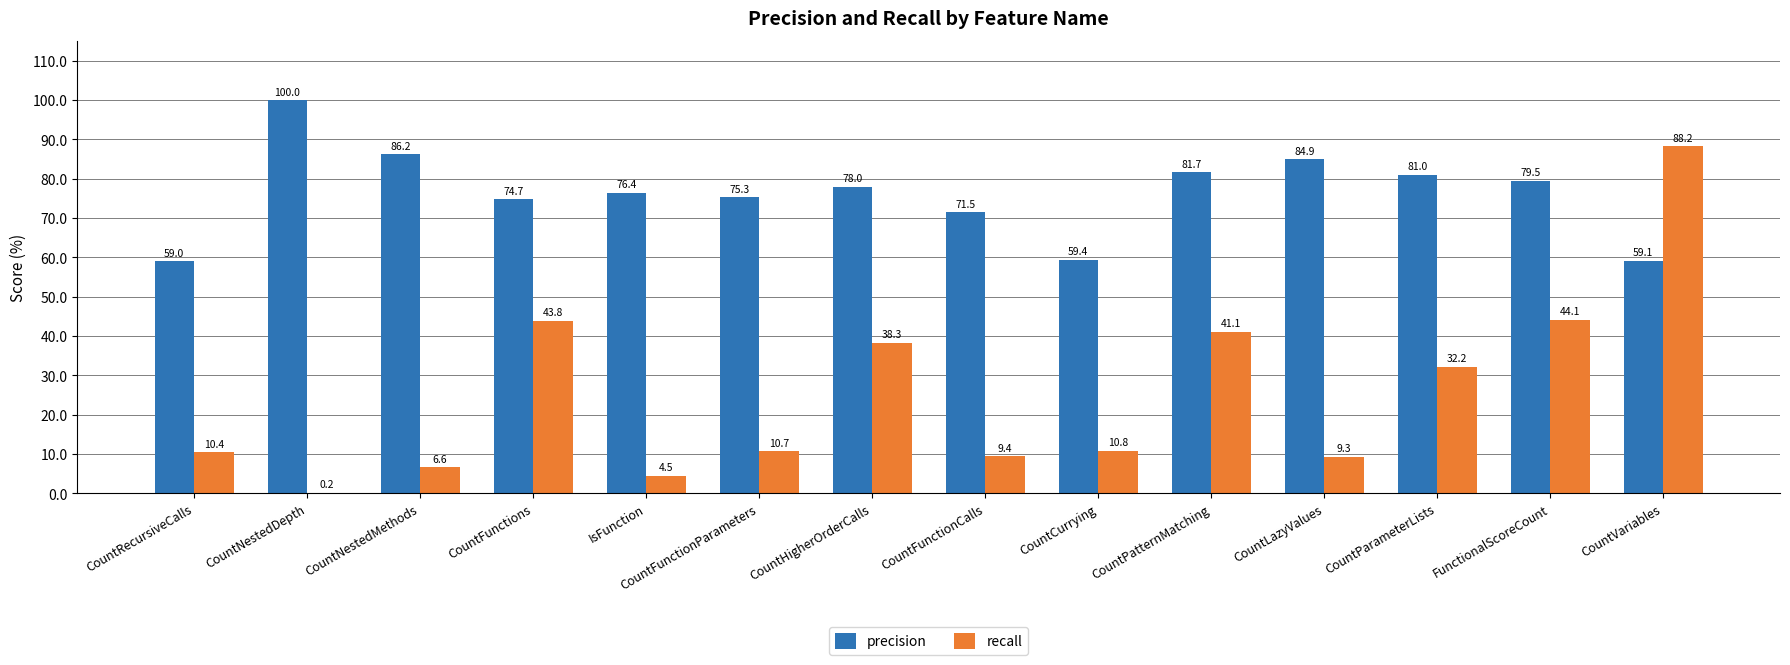

At which label does precision first exceed 77?

CountNestedDepth